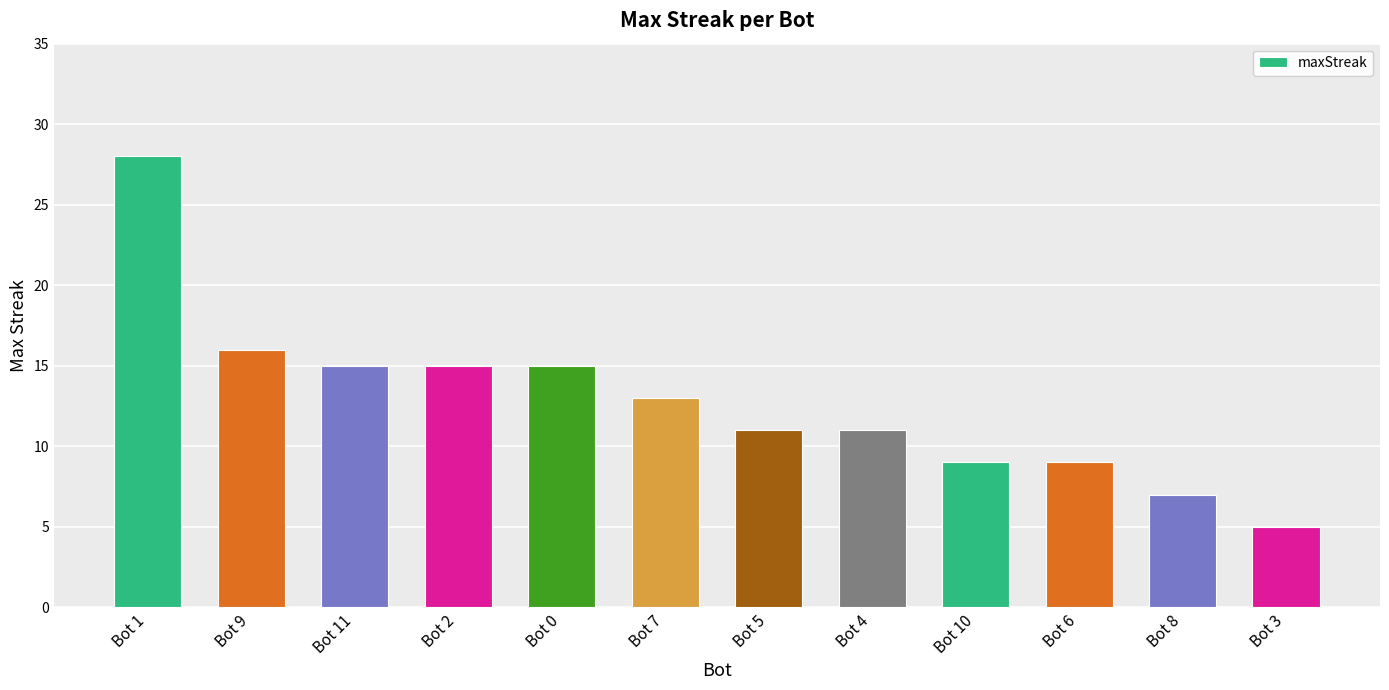

What is the average value?

13